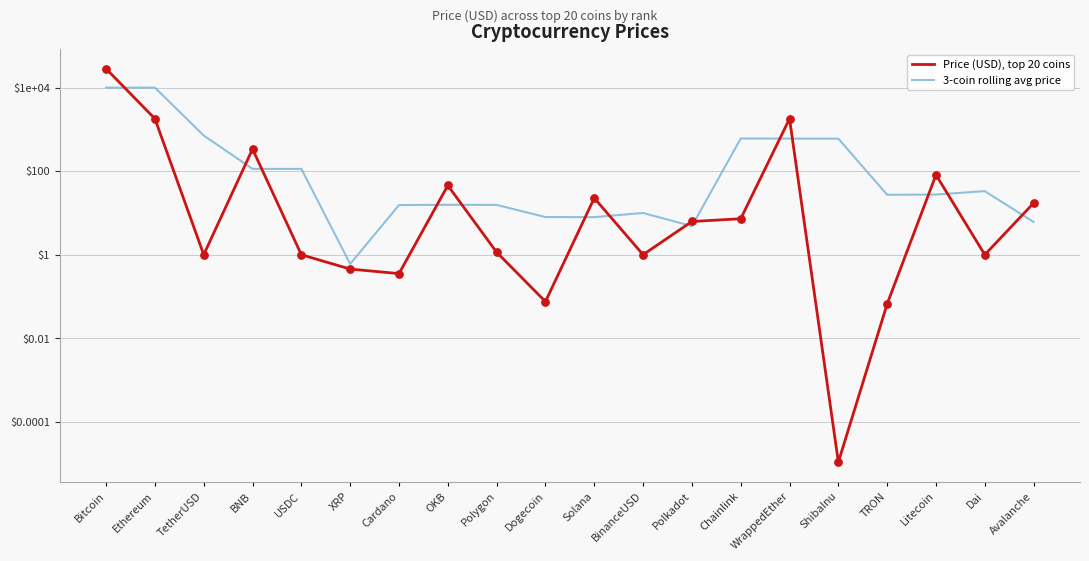

What is the total value across all series at WrappedEther?

2401.8